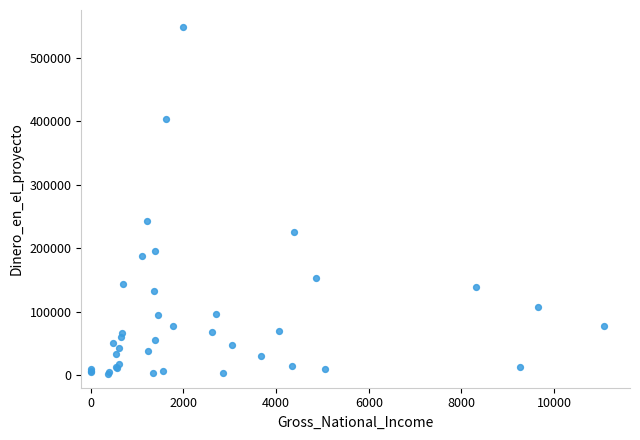

What Y value in the scatter plot is closest to 274505?

243413